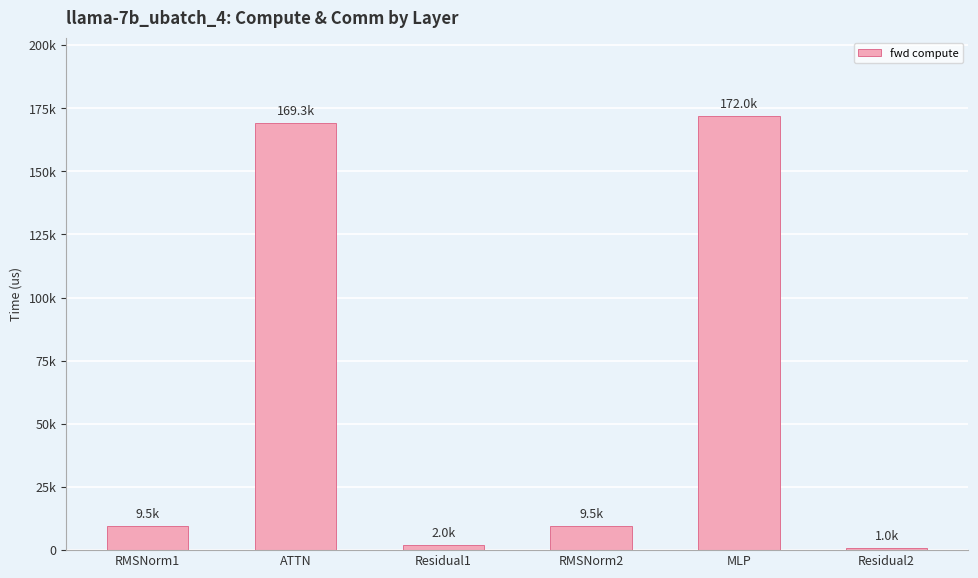

The chart shows a value of 9525.6 at RMSNorm2. True or false?

True